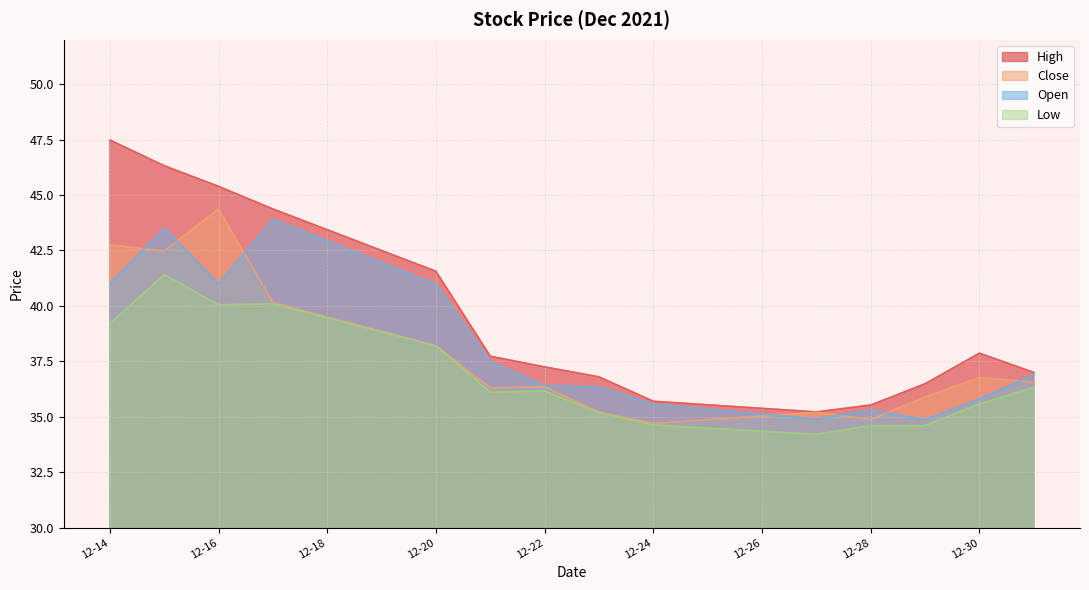

How many data points in low are above 36?

8